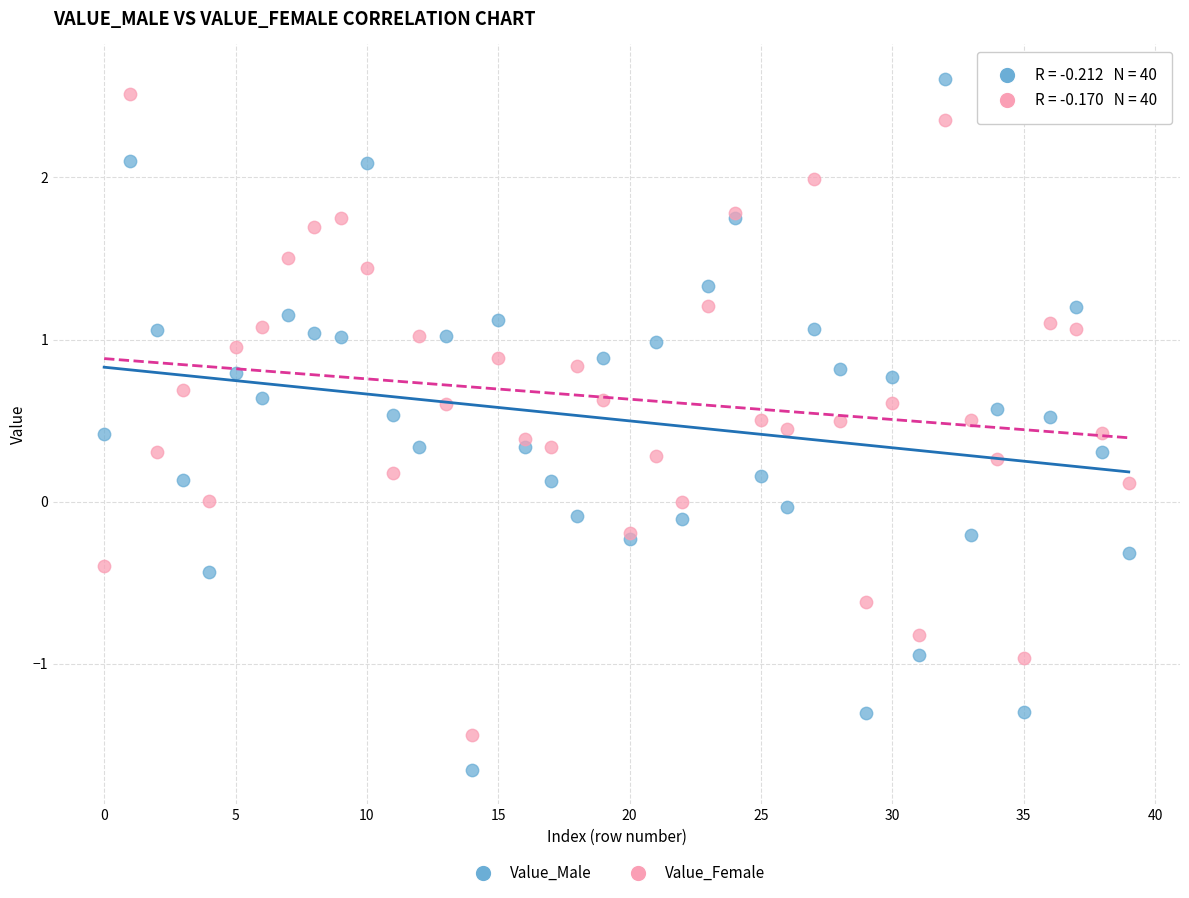

Which series has the widest spread of Y values?

Value_Male